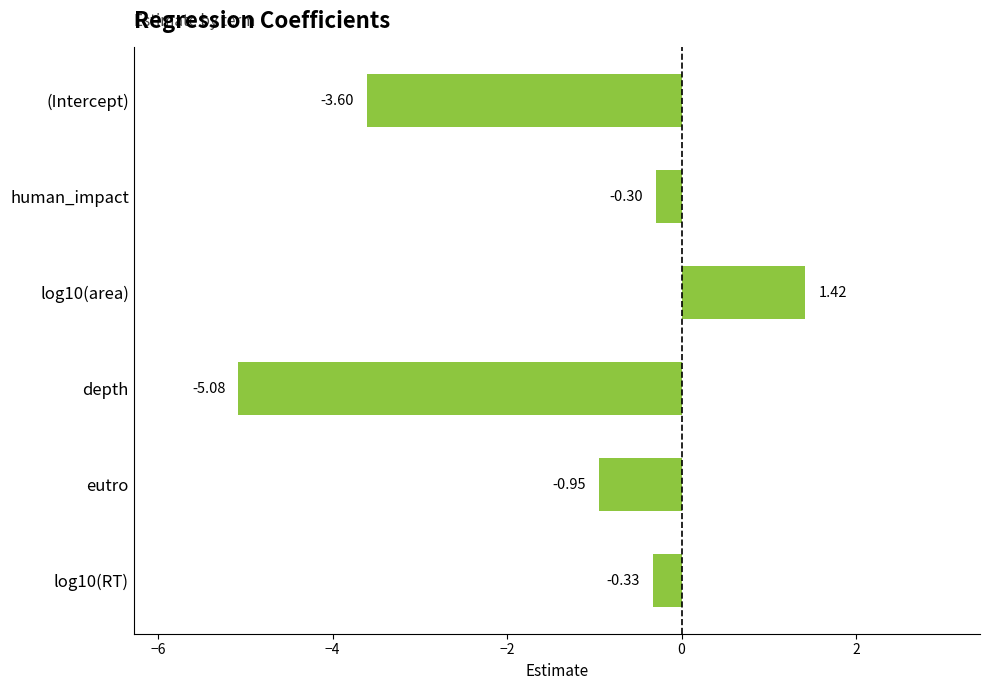

What is the label of the 5th bar from the top?

eutro